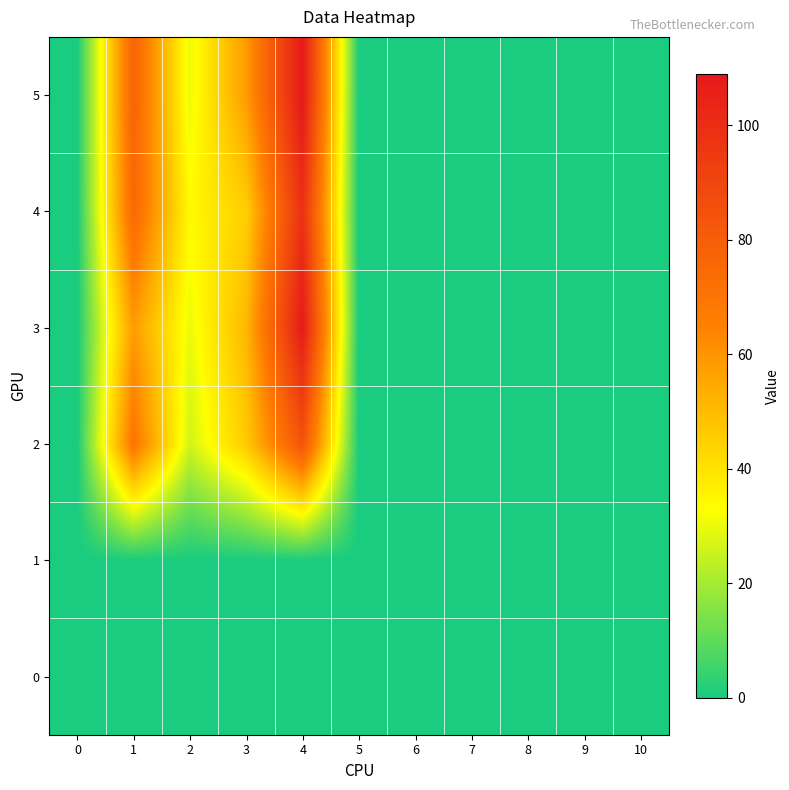

Rank the series by their maximum value, from lowest to highest.

0, 1, 2, 4, 3, 5